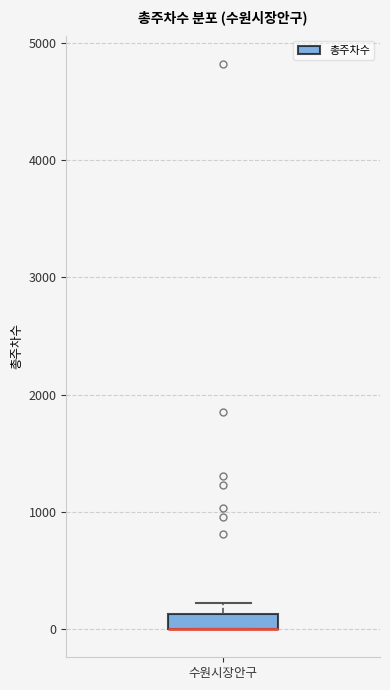

Where is the upper edge of the box for 수원시장안구 on the y-axis? The values are not printed on the chart, so give them approximately, as read against the axis.

100